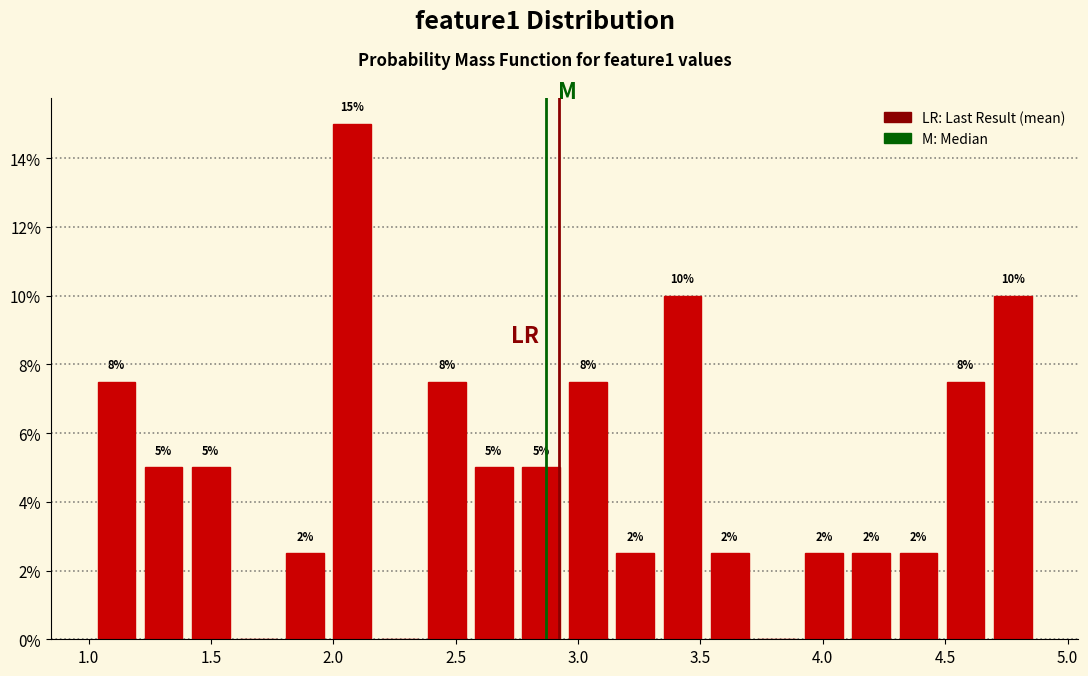

Around what value on the x-axis is the tallest bar? Give the approximate position of its centre, as read against the axis.

2.10